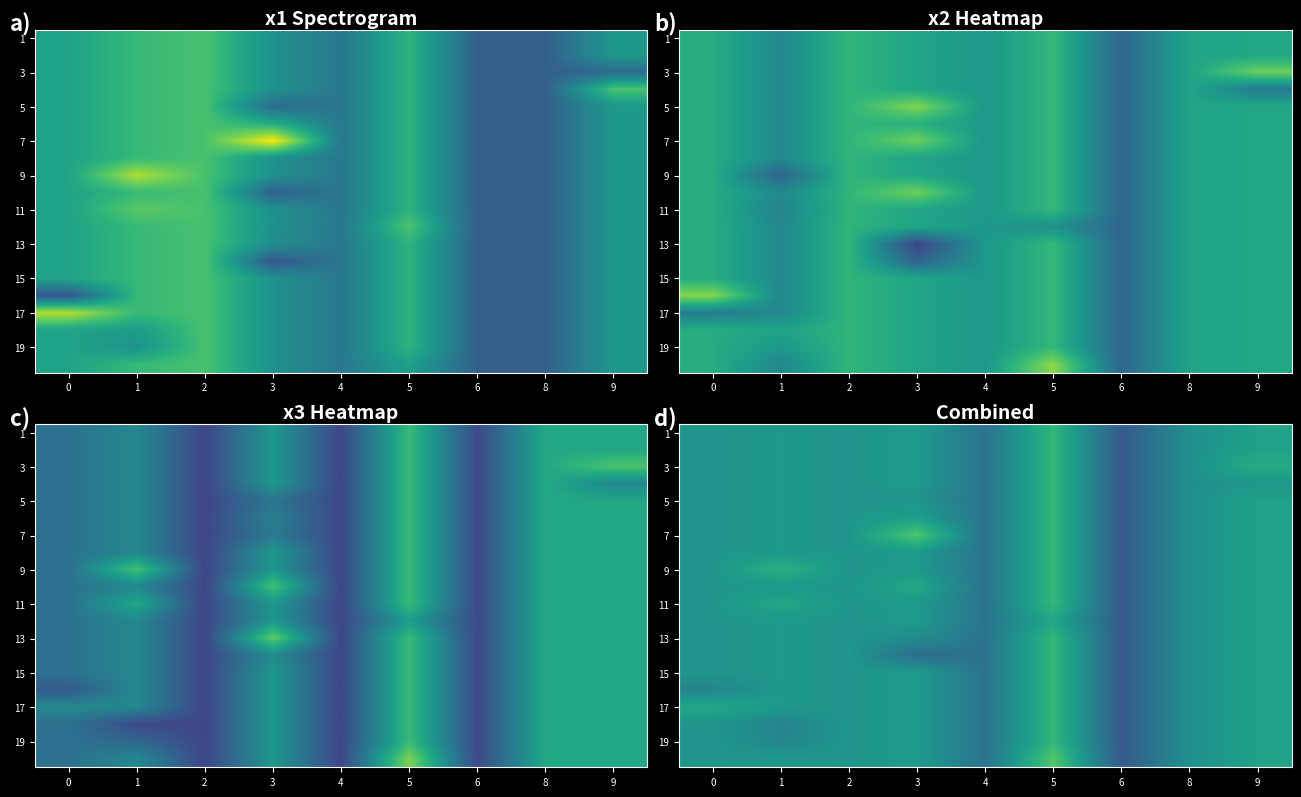

What is the difference between the maximum and minimum values in the 7 series?

4.4